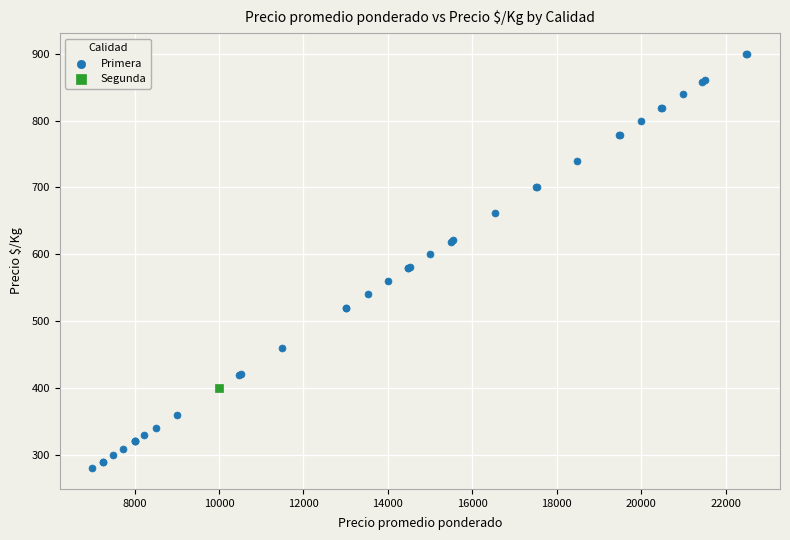

What are all the series names shown in the legend?

Primera, Segunda